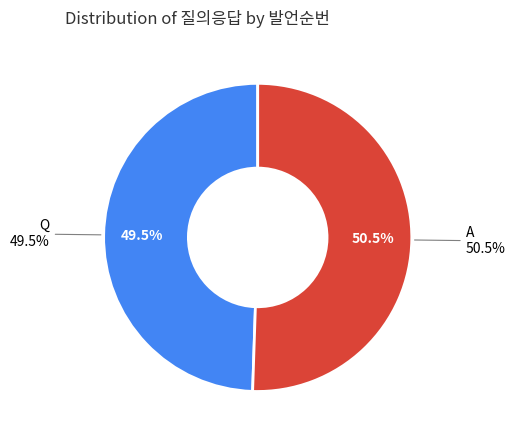

Between Q and A, which is larger?

A